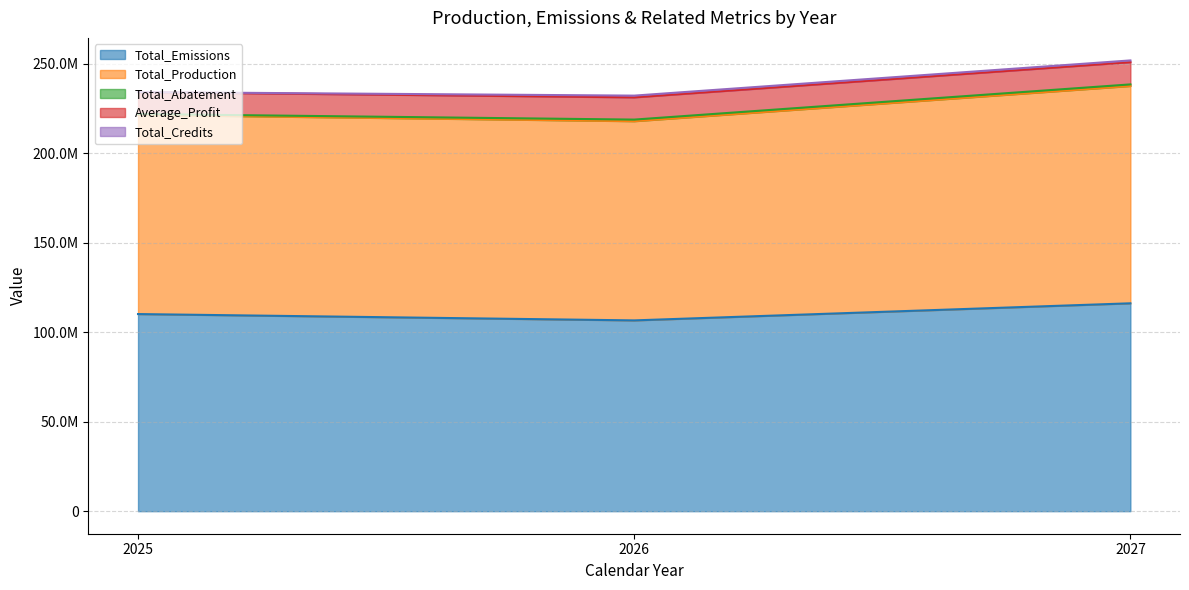

Rank the series by their maximum value, from highest to lowest.

Total_Production, Total_Emissions, Average_Profit, Total_Credits, Total_Abatement